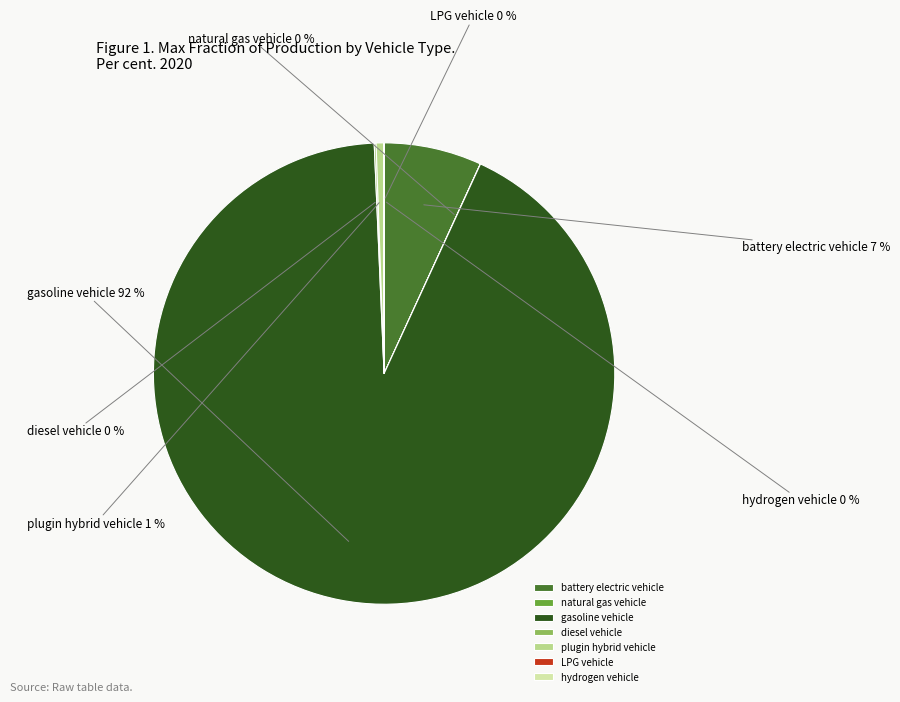

To the nearest percent, what is the average slice percentage?

14%